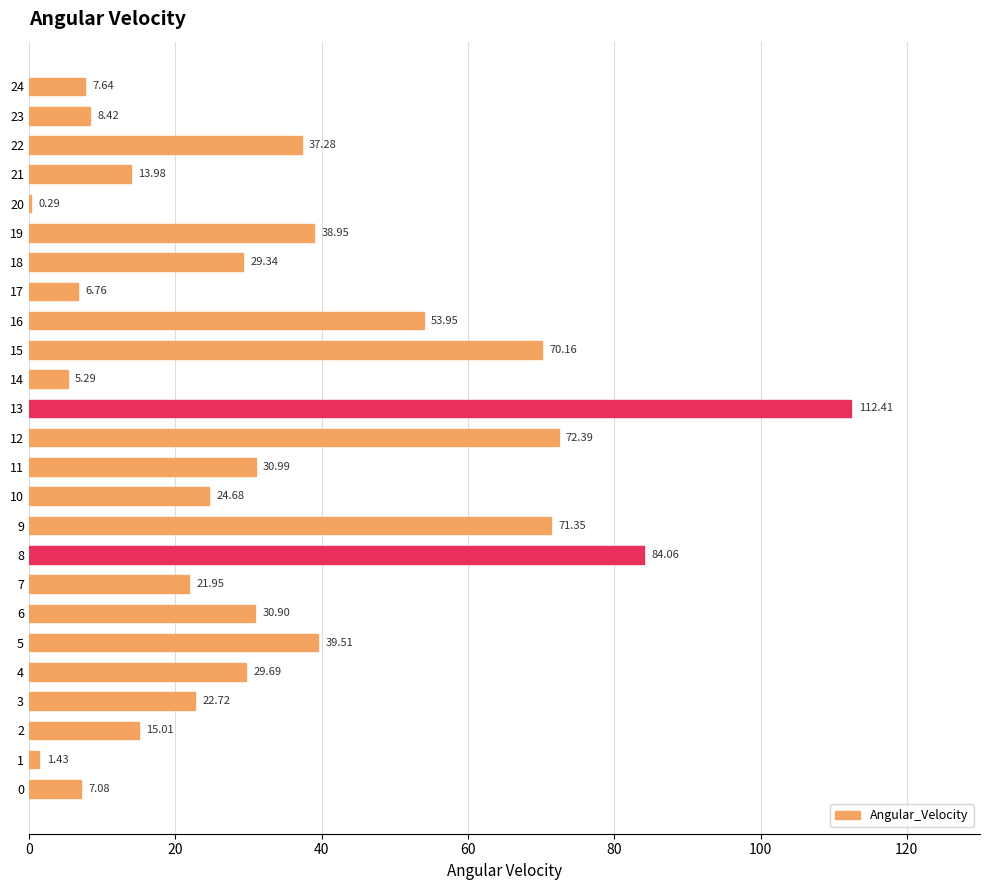

The chart shows a value of 21.6 at 22. True or false?

False